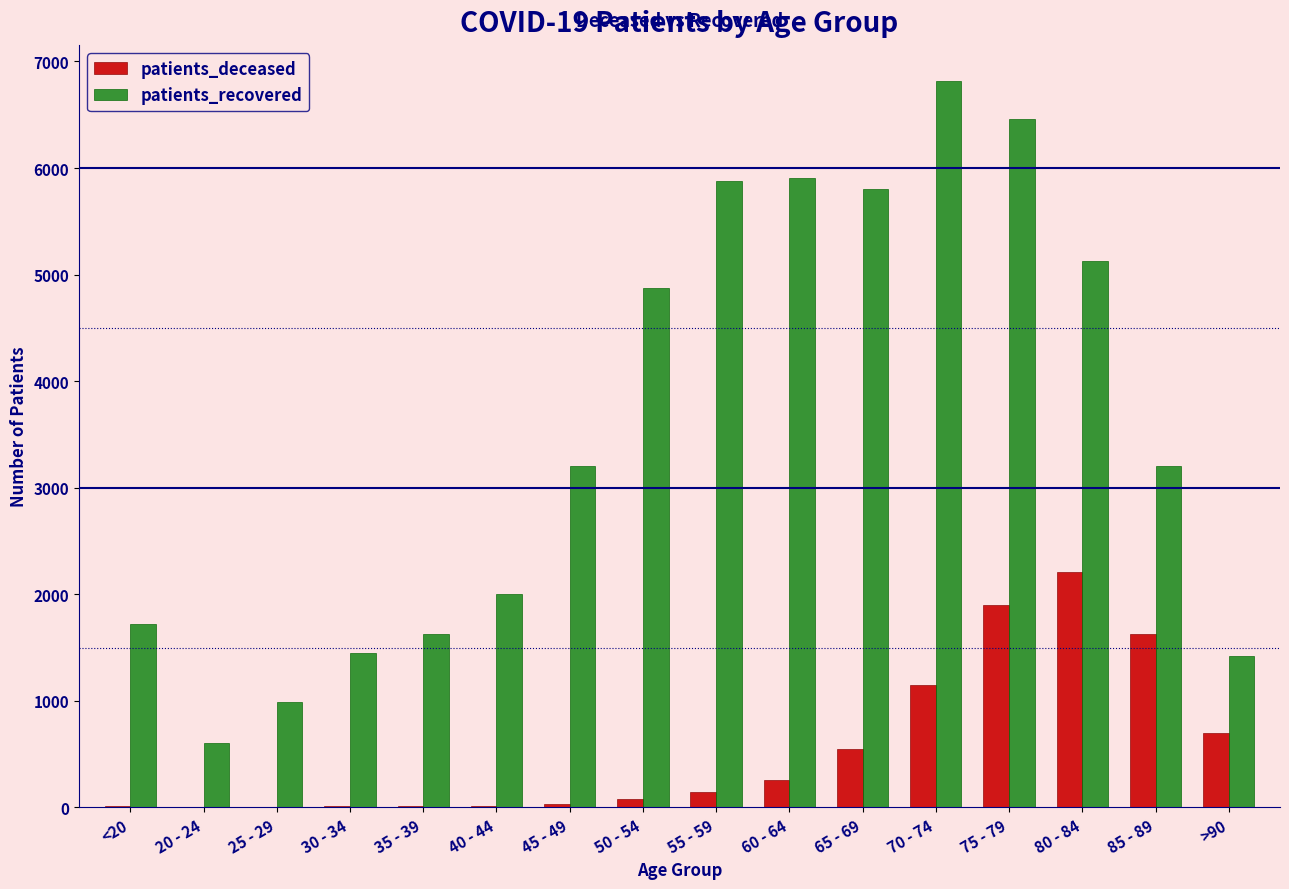

Which series has the largest total across all categories?

patients_recovered